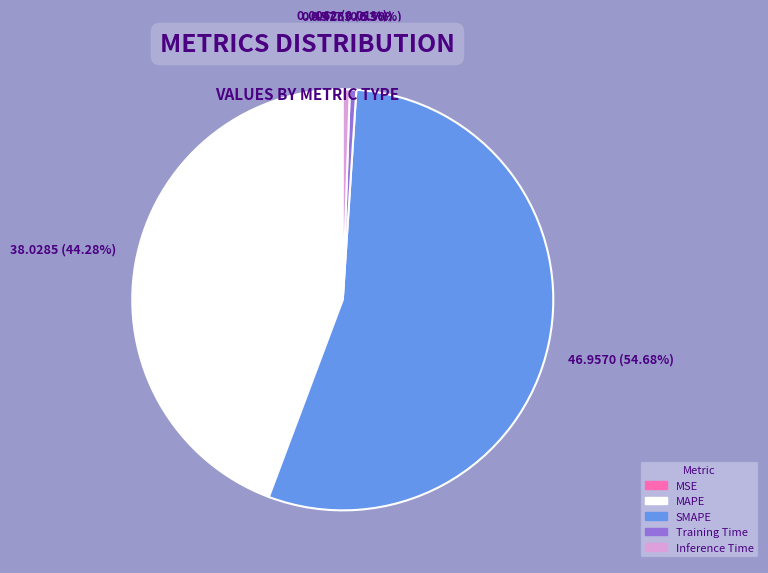

To the nearest percent, what portion does MAPE represent?

44%